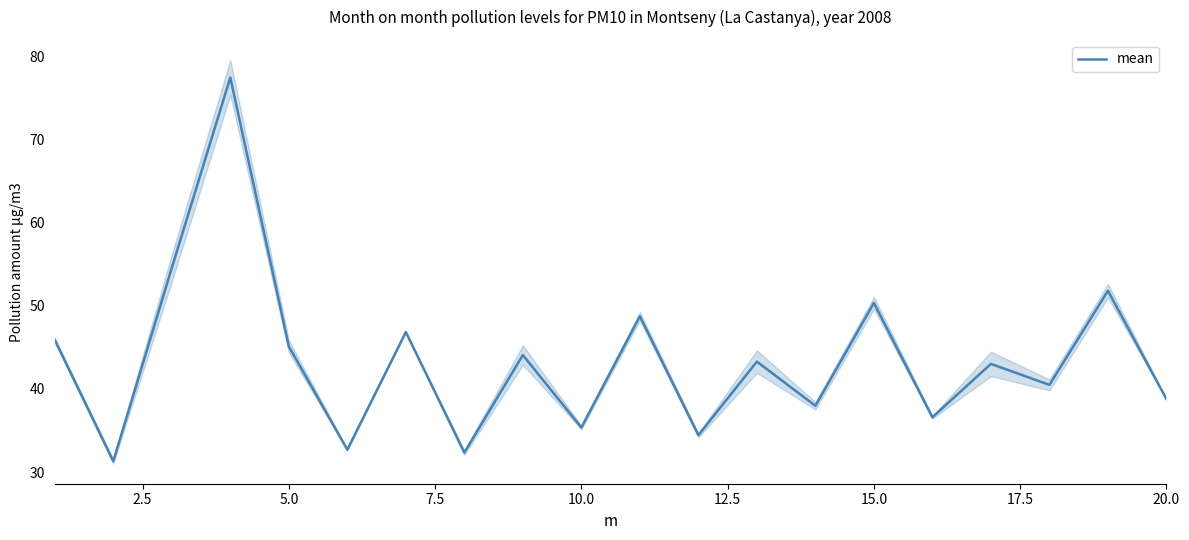

How many points are higher than both their immediate neighbors (excluding endpoints)?

8